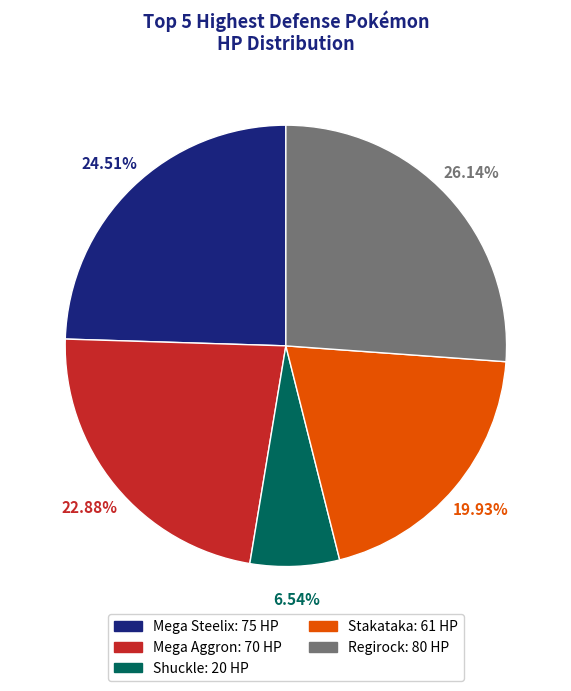

Does Mega Steelix account for over 50% of the chart?

No